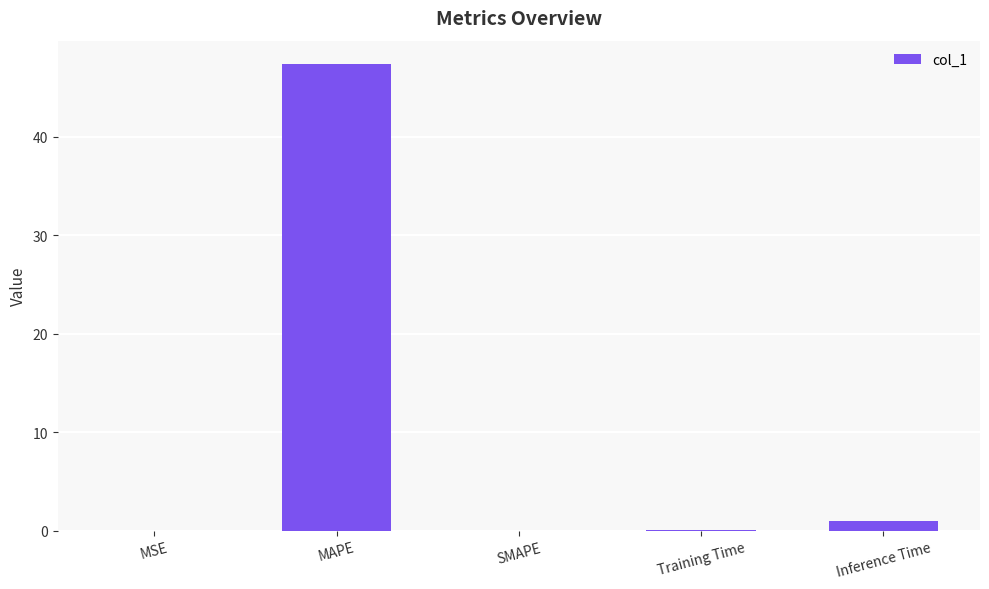

At which category does the chart reach its peak across all series?

MAPE